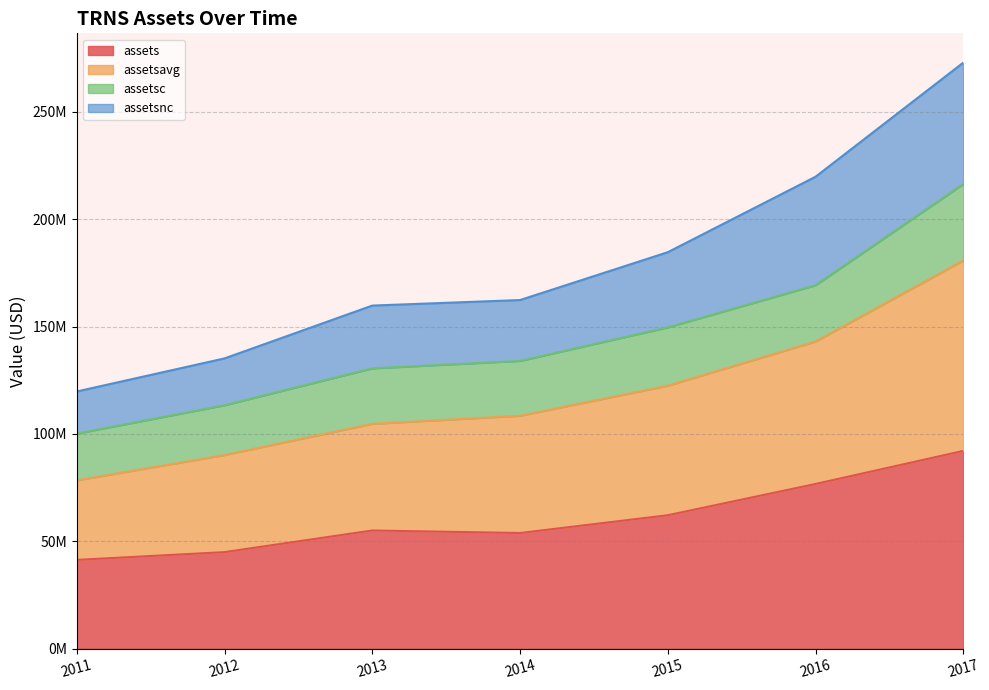

What is the value of the assets point at the 6th from the left?

76707000